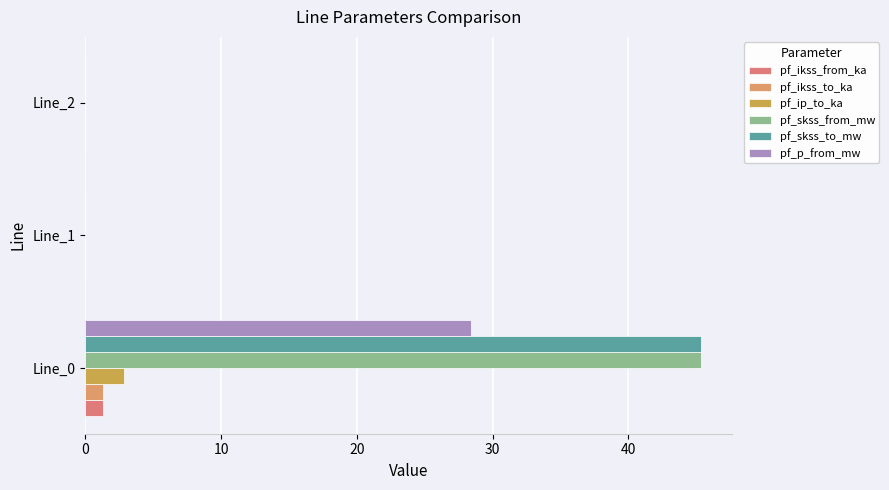

Reading right to left, extract all data points from this chart.

pf_ikss_from_ka: 0.0	0.0	1.3
pf_ikss_to_ka: 0.0	0.0	1.3
pf_ip_to_ka: 0.0	0.0	2.8
pf_skss_from_mw: 0.0	0.0	45.4
pf_skss_to_mw: 0.0	0.0	45.4
pf_p_from_mw: 0.0	0.0	28.4